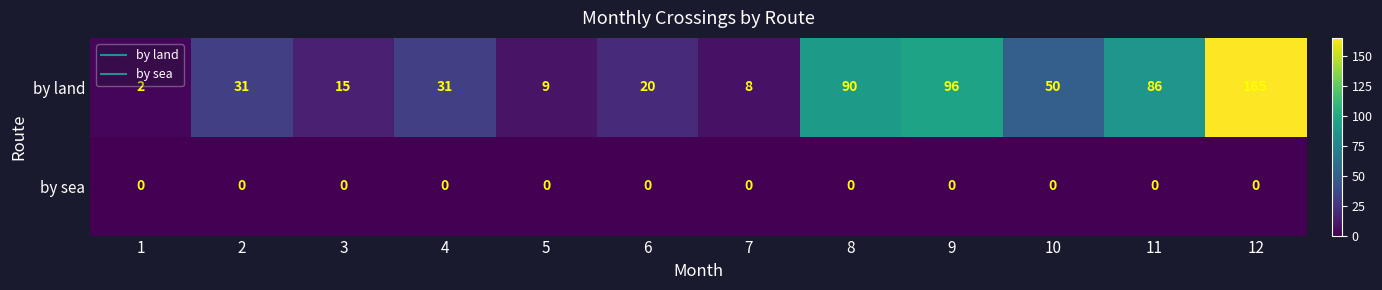

The by sea series shows 0 at 7. True or false?

True